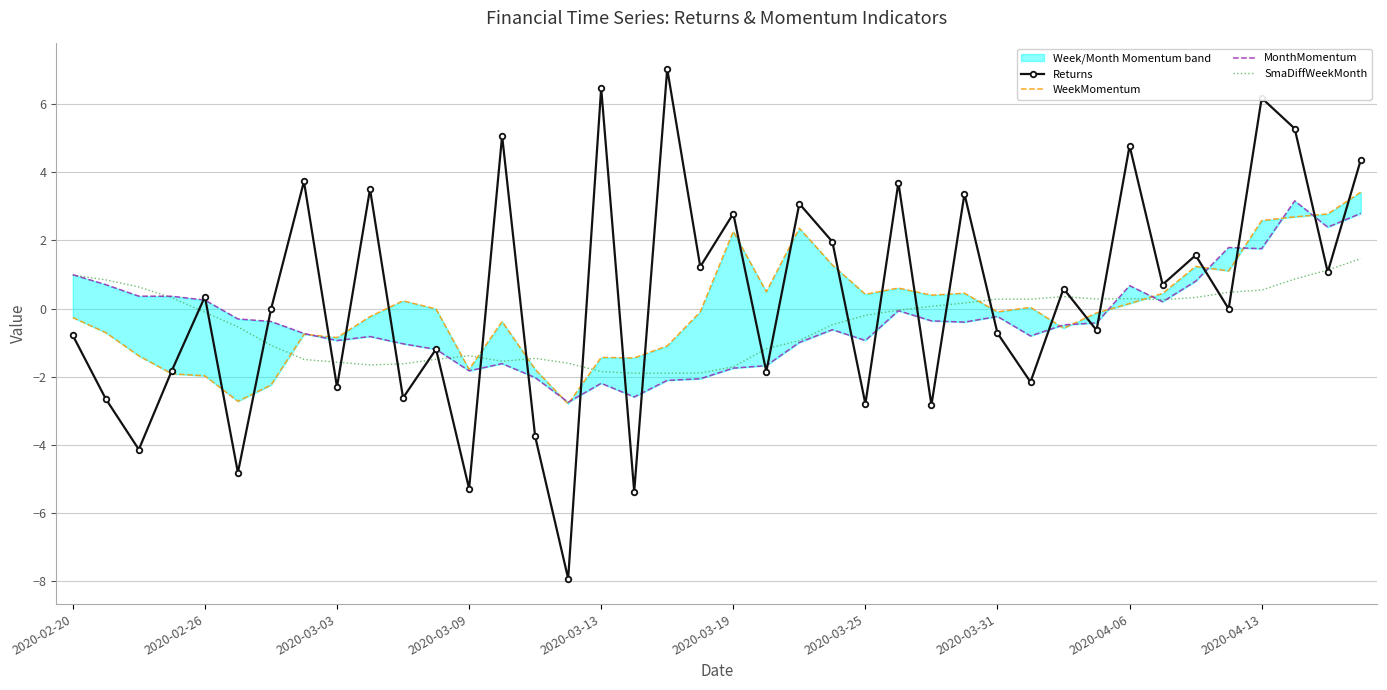

Is this an area chart (filled region under the line)?

No